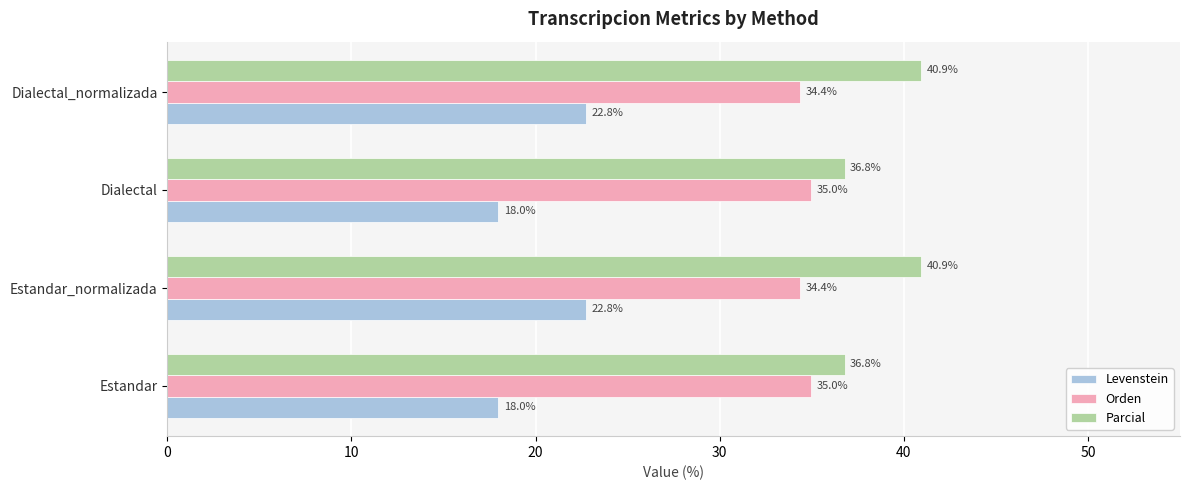

Read the Levenstein value at Dialectal.

18.0